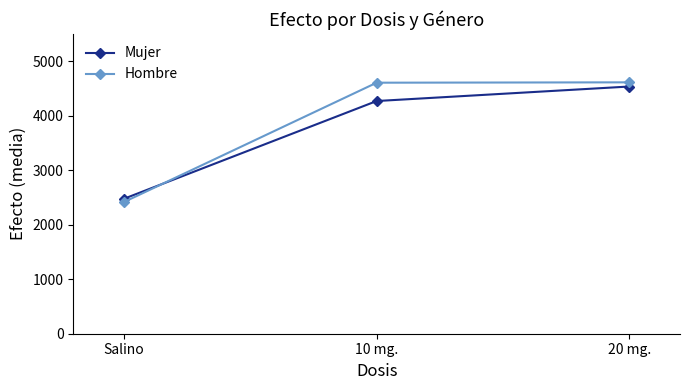

What is the sum of all Hombre values?

11634.8